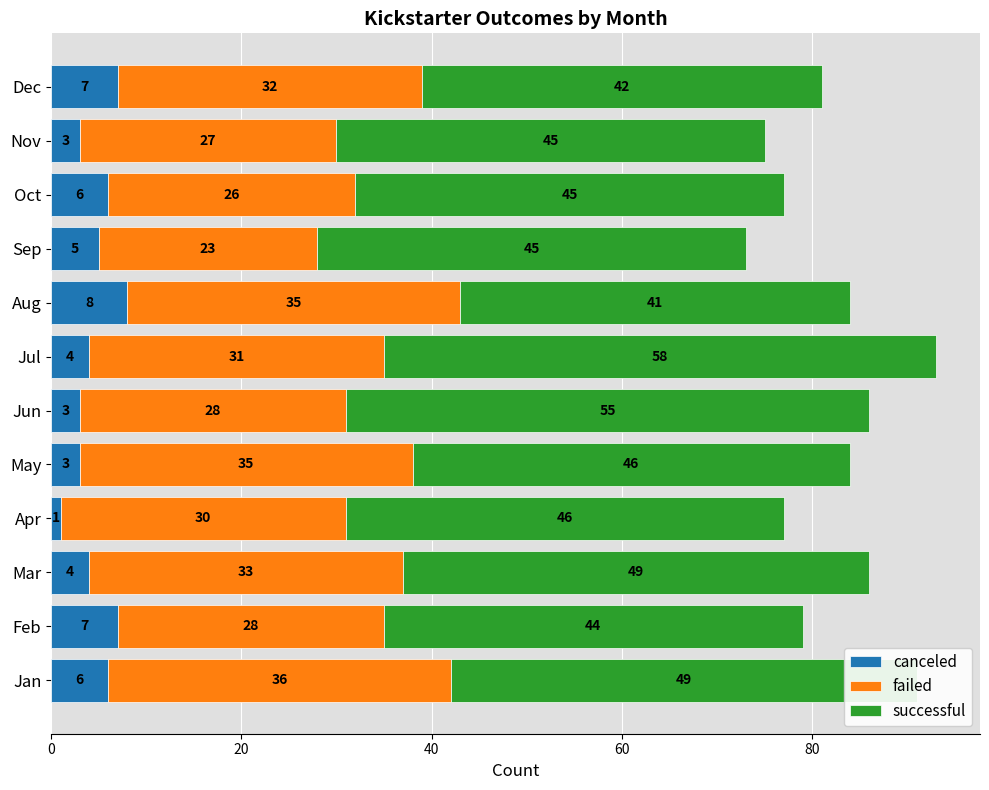

At which category is the sum across all series the highest?

Jul